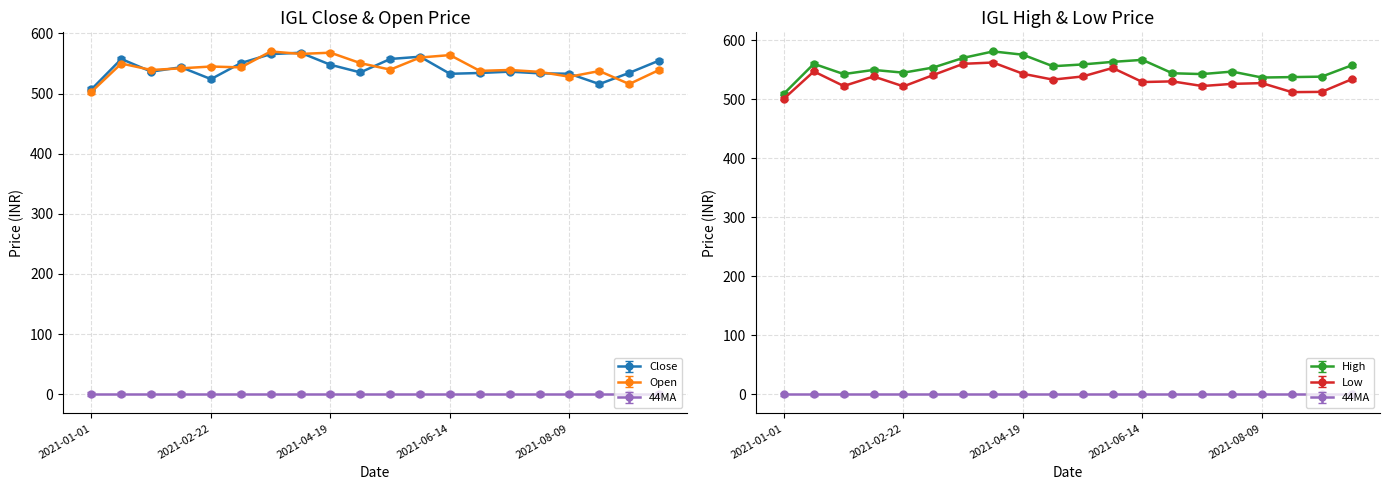

What are all the series names shown in the legend?

Close, Open, High, Low, 44MA